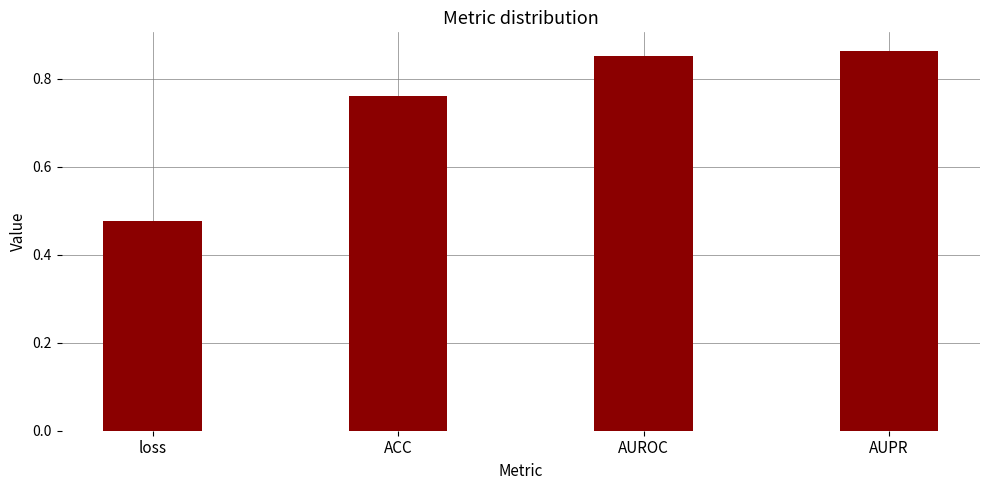

The value at AUROC is 1.3. True or false?

False